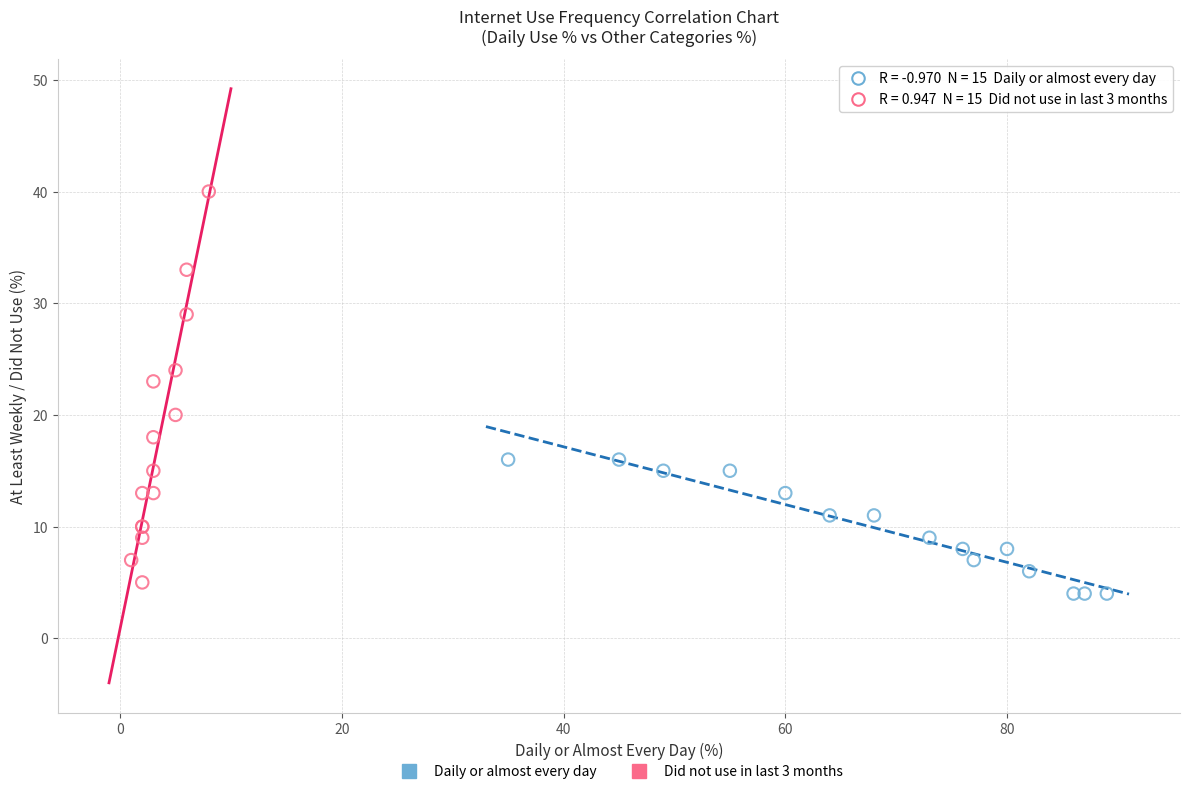

Which series has the widest spread of Y values?

Did not use in last 3 months